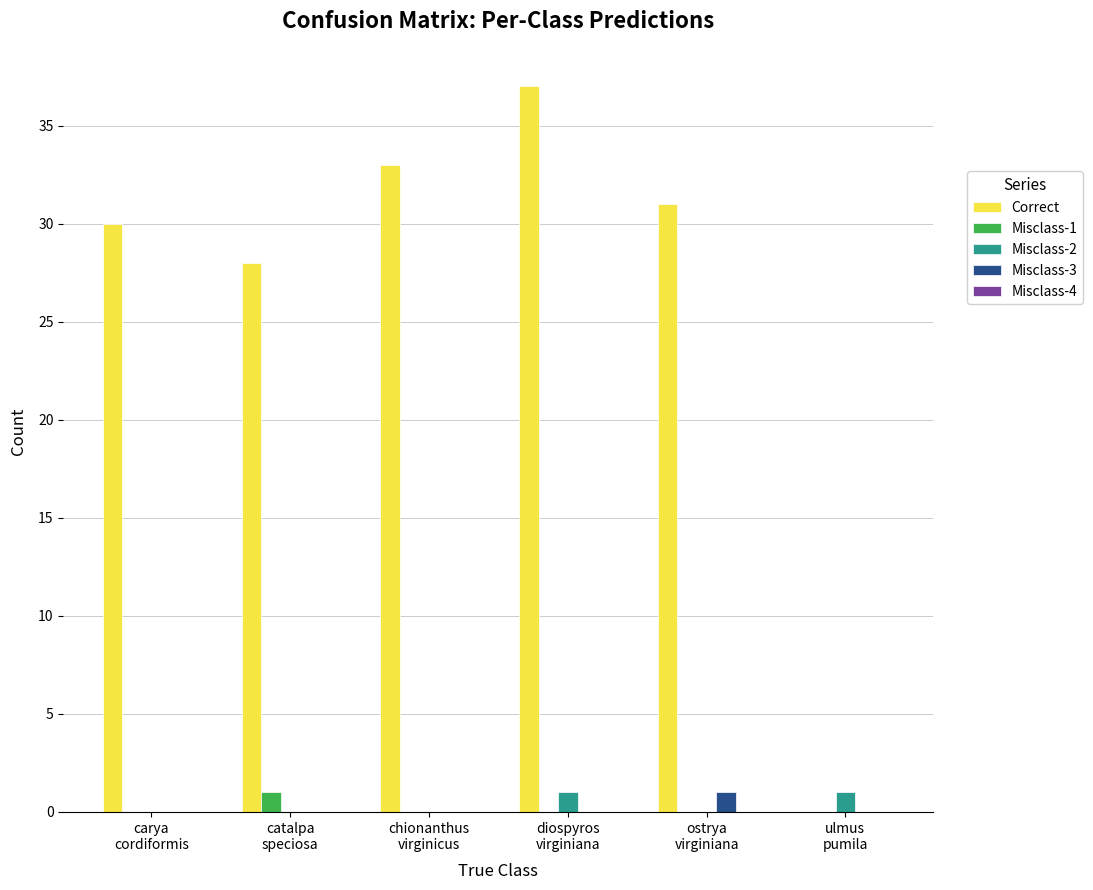

Which series has the largest total across all categories?

Correct